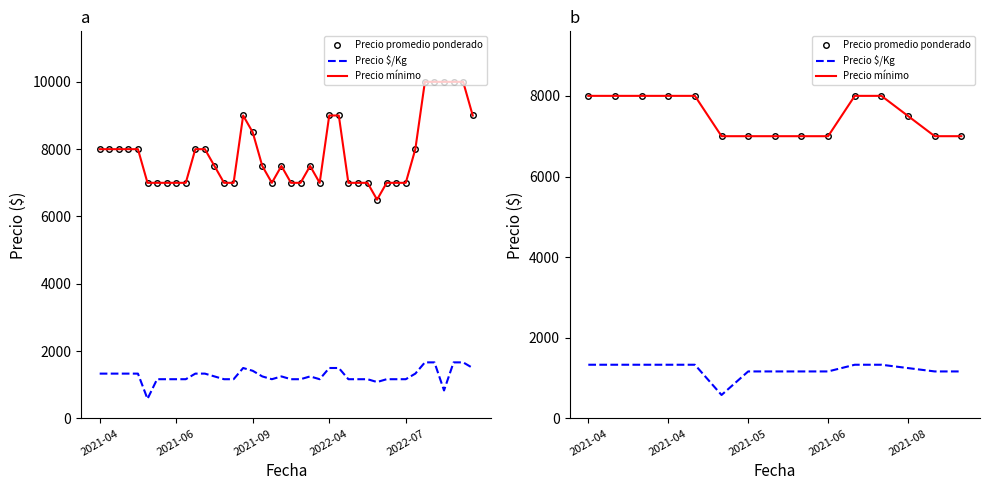

What is the sum of all Precio $/Kg values?

18166